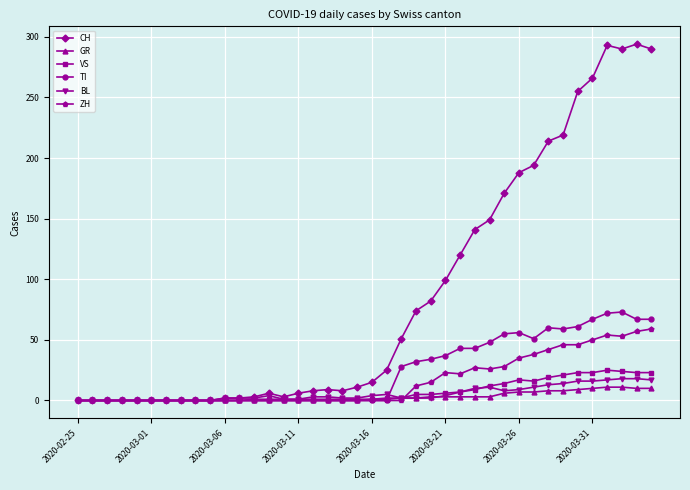

What is the greatest value displayed?

294